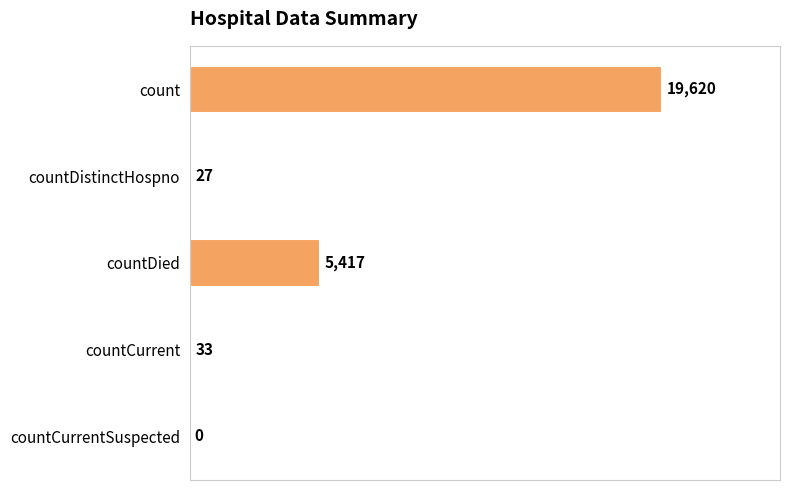

Are the bars horizontal?

Yes